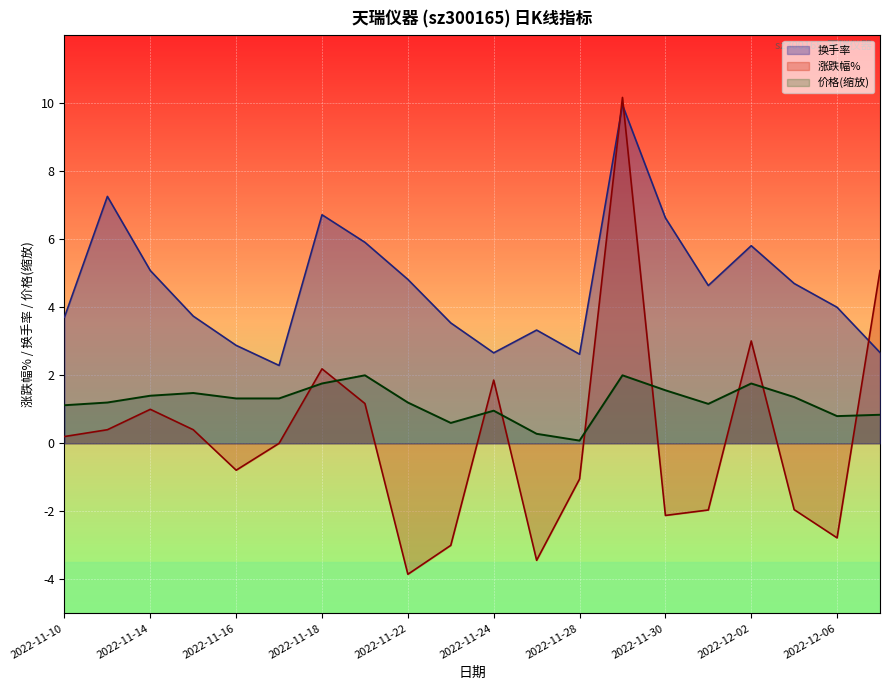

Is the value of 价格(缩放) at 2022-11-10 greater than the value of 换手率 at 2022-11-18?

No